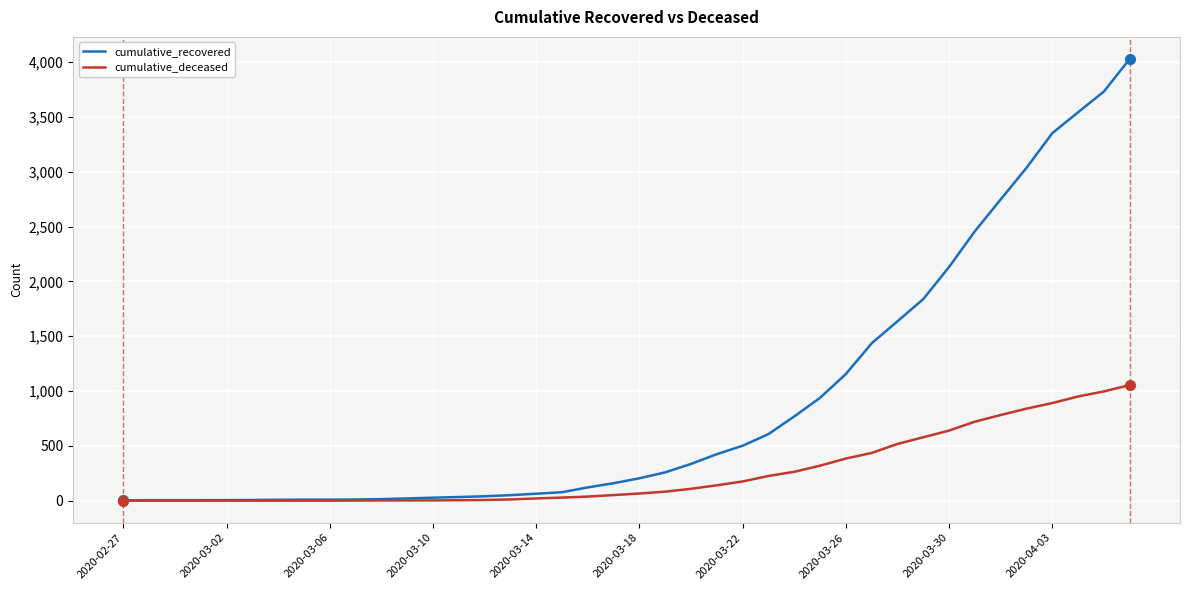

List the series in order of their overall mean, lowest first.

cumulative_deceased, cumulative_recovered